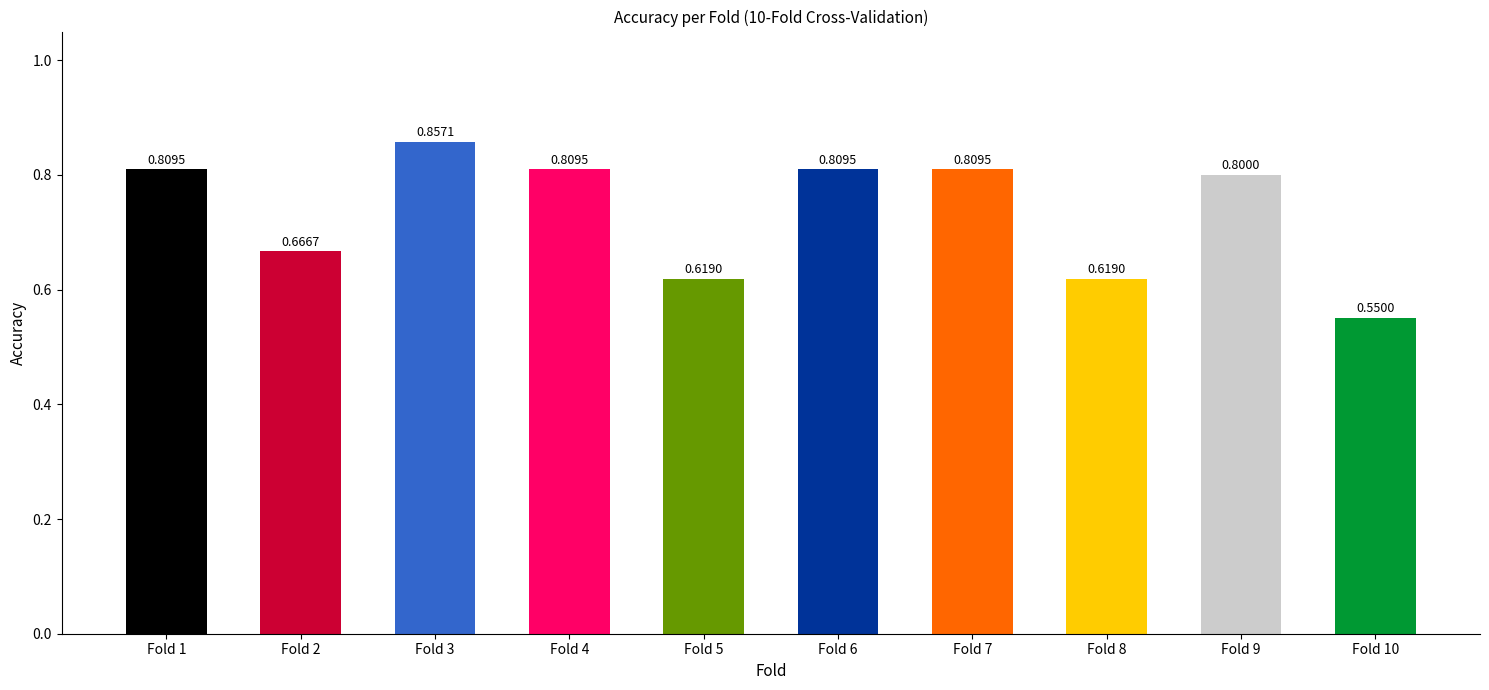

Between Fold 9 and Fold 1, which is larger?

Fold 1